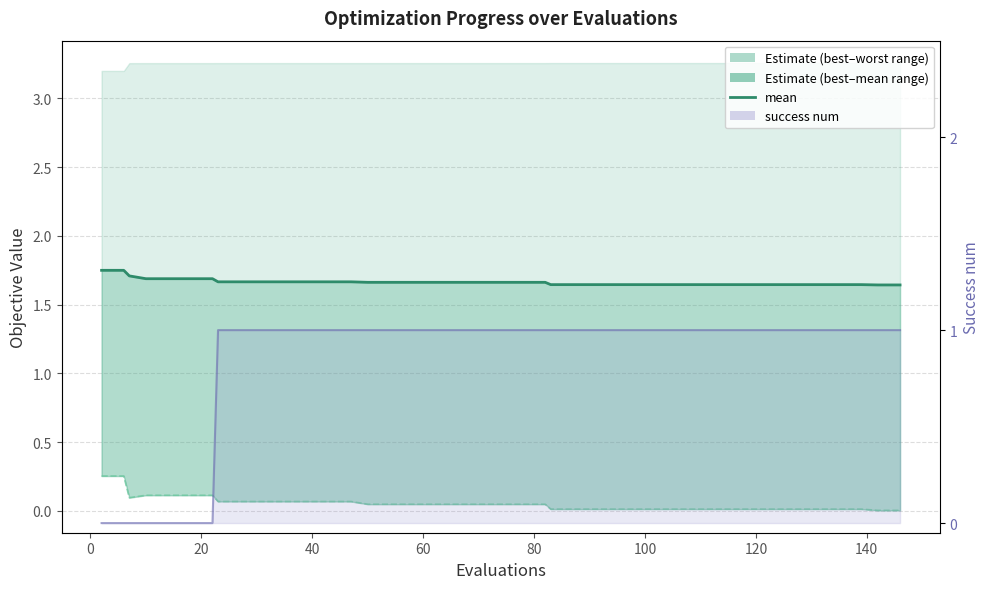

True or false: the data has more than 1 interior local peaks.

False